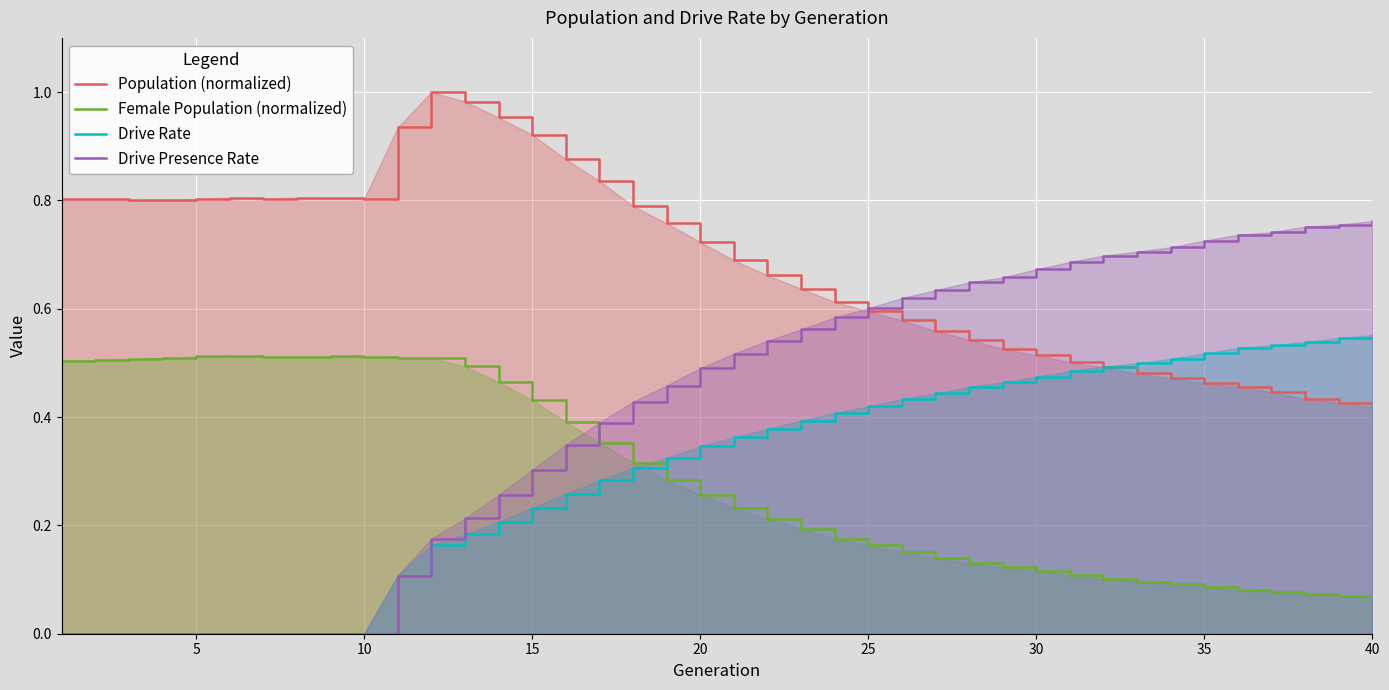

After their last crossing, which series has the higher values: Female Population (normalized) or Drive Rate?

Drive Rate